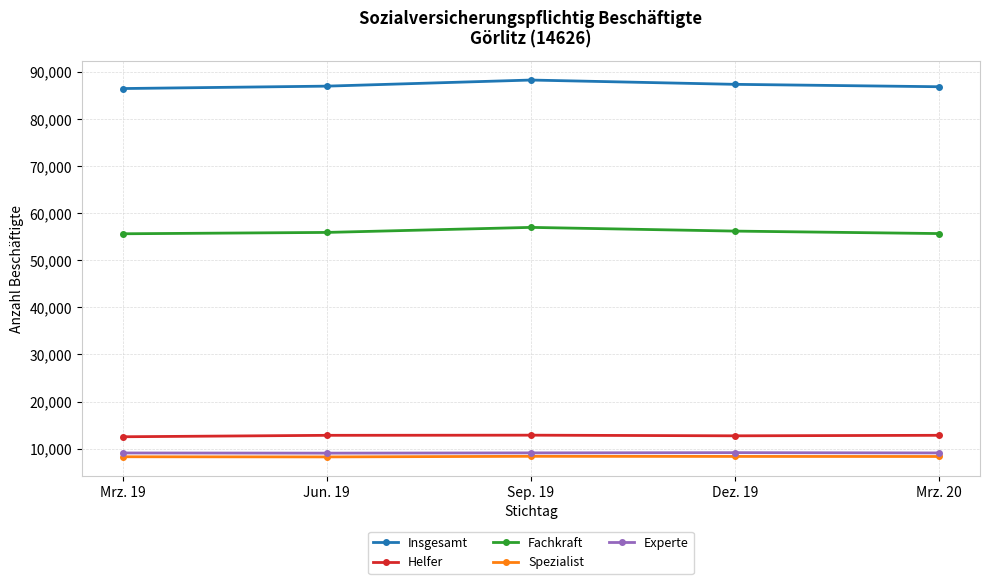

Where is the first local maximum for Fachkraft?

Sep. 19